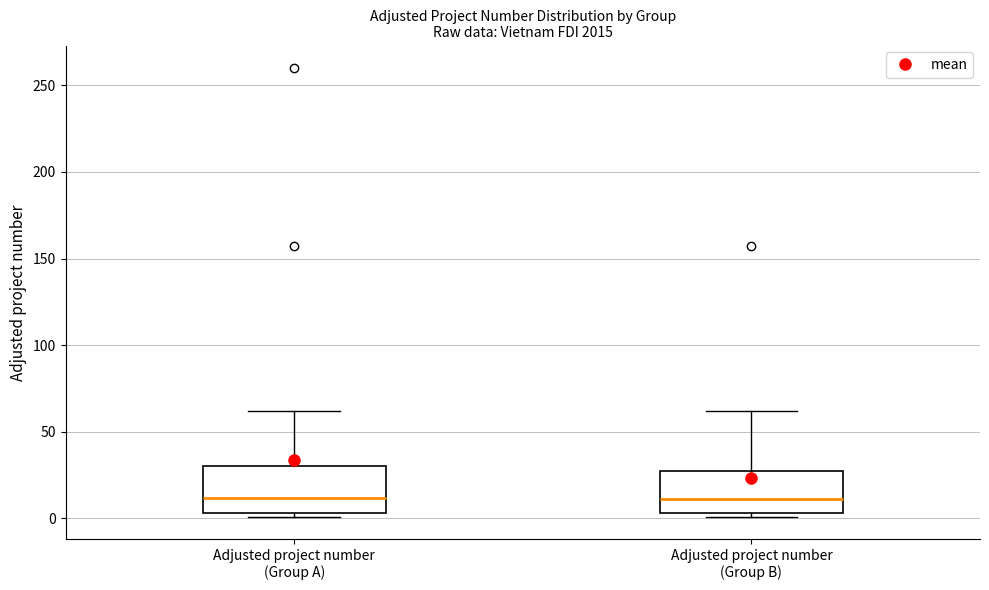

Where does the upper whisker of the box for Adjusted project number (Group A) end on the y-axis? The values are not printed on the chart, so give them approximately, as read against the axis.

60